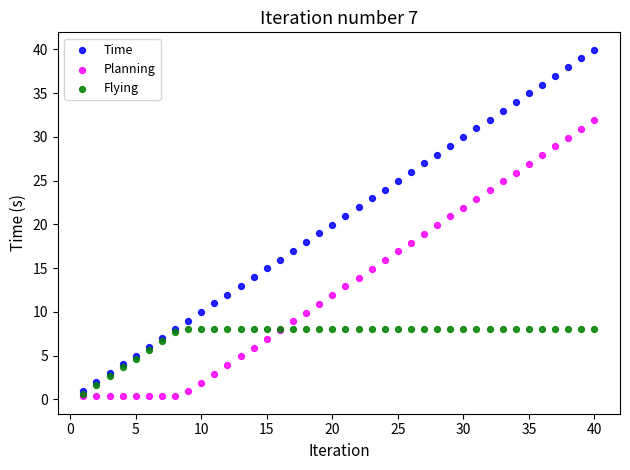

Which series has the widest spread of Y values?

Time